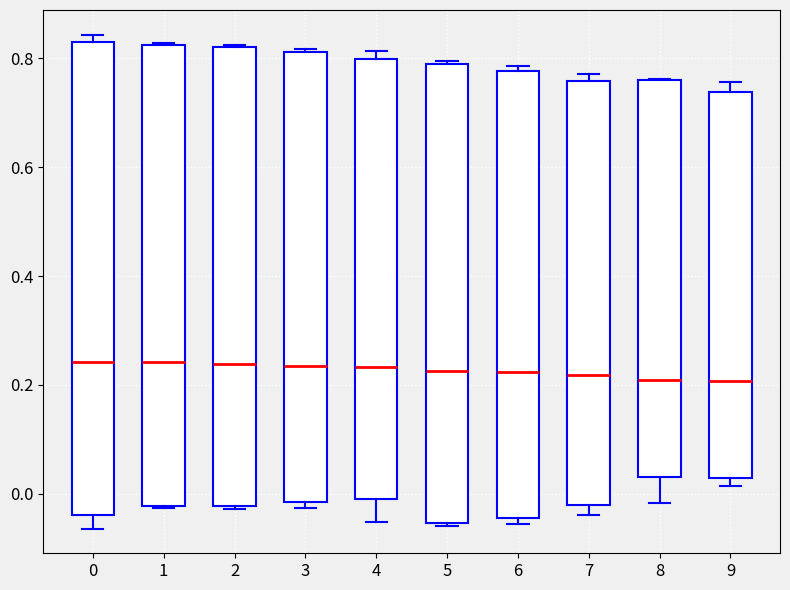

Reading left to right, transcribe this box plot: for each box, give where its median line is, the range the box spans, and where its two whiskers end, as read against the y-axis. The values are not printed on the chart, so give them approximately, as read against the axis.

0: median 0.24, box -0.04 to 0.82, whiskers -0.06 to 0.84
1: median 0.24, box -0.02 to 0.82, whiskers -0.02 to 0.82
2: median 0.24, box -0.02 to 0.82, whiskers -0.02 (just below the box's lower edge) to 0.82
3: median 0.24, box -0.02 to 0.82, whiskers -0.02 (just below the box's lower edge) to 0.82
4: median 0.24, box 0.00 to 0.80, whiskers -0.06 to 0.82
5: median 0.22, box -0.06 to 0.78, whiskers -0.06 (just below the box's lower edge) to 0.80
6: median 0.22, box -0.04 to 0.78, whiskers -0.06 to 0.78 (just above the box's upper edge)
7: median 0.22, box -0.02 to 0.76, whiskers -0.04 to 0.78
8: median 0.20, box 0.04 to 0.76, whiskers -0.02 to 0.76
9: median 0.20, box 0.02 to 0.74, whiskers 0.02 (just below the box's lower edge) to 0.76